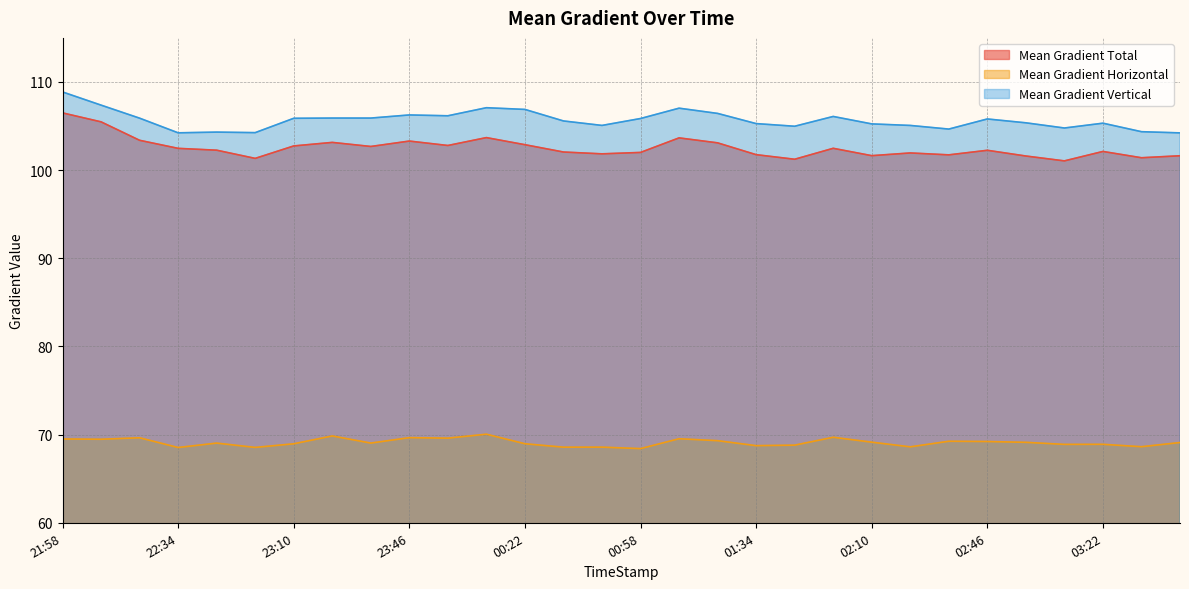

What is the average value of the Mean Gradient Horizontal series?

69.1